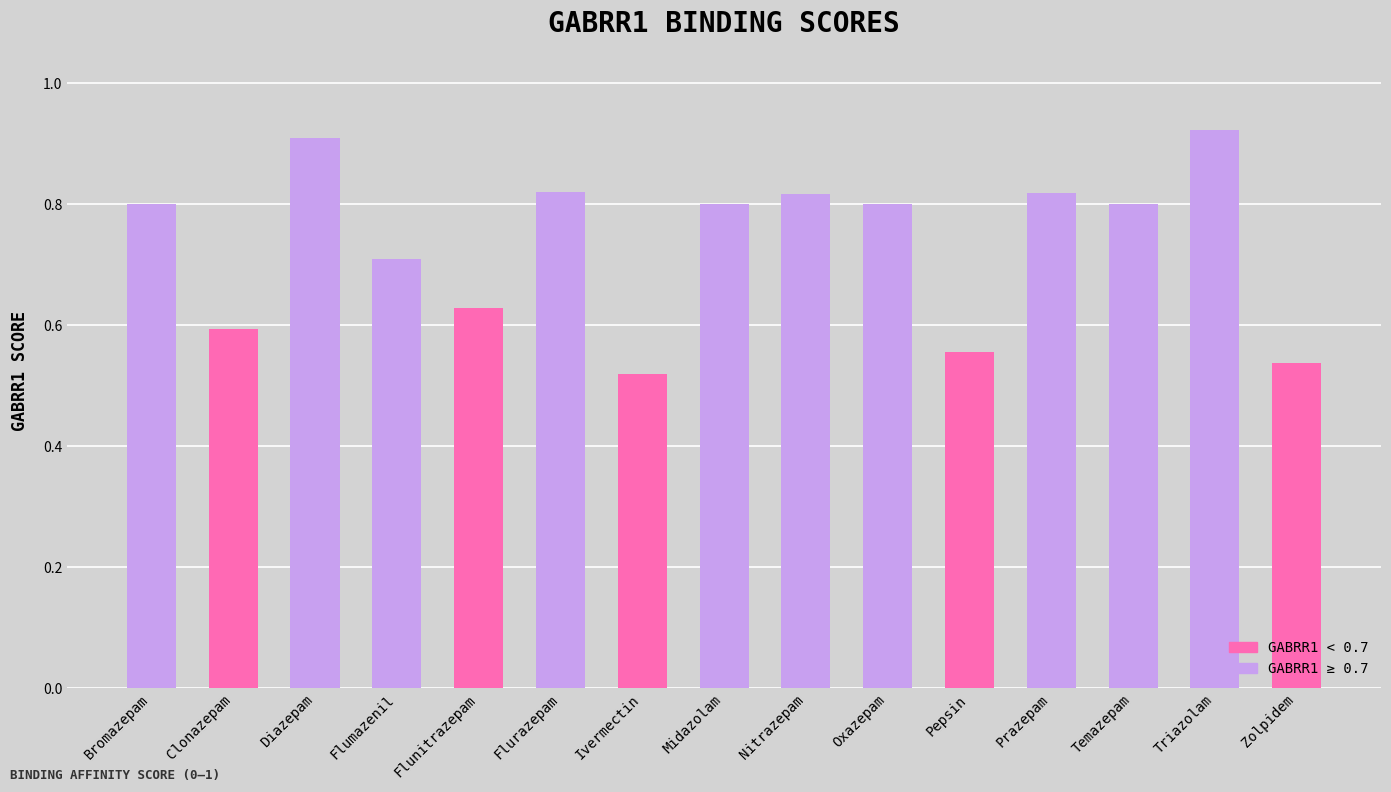

Between Zolpidem and Flunitrazepam, which is larger?

Flunitrazepam